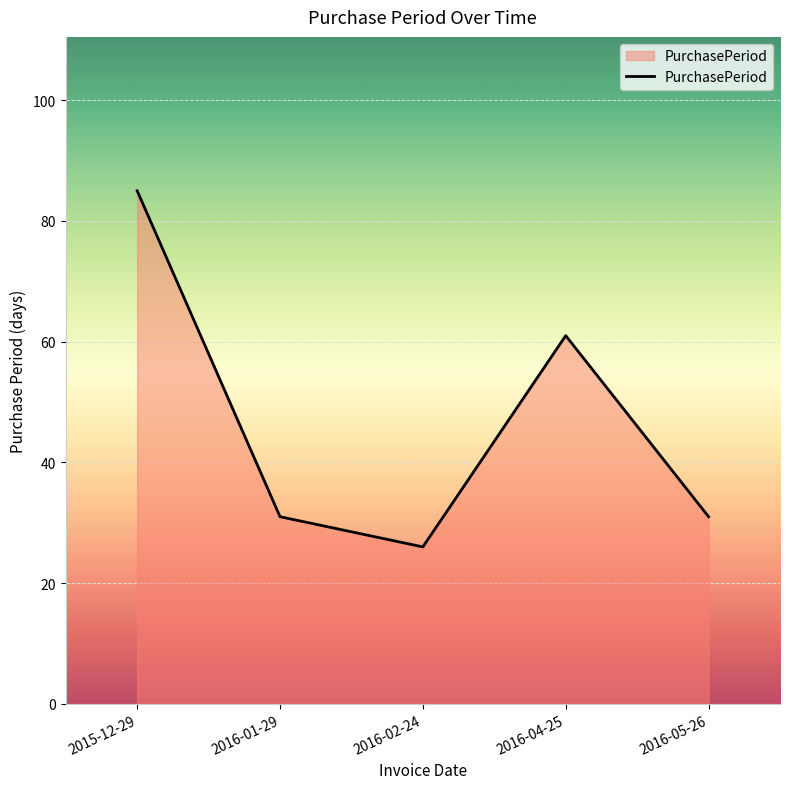

Reading right to left, list all the values displayed in this chart.

2016-05-26=31	2016-04-25=61	2016-02-24=26	2016-01-29=31	2015-12-29=85